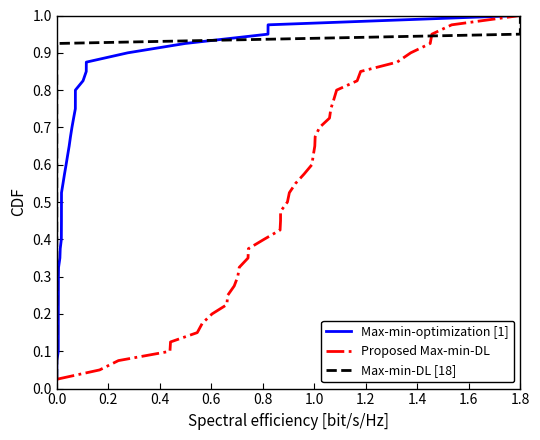

Count the number of categories in the chart.

40